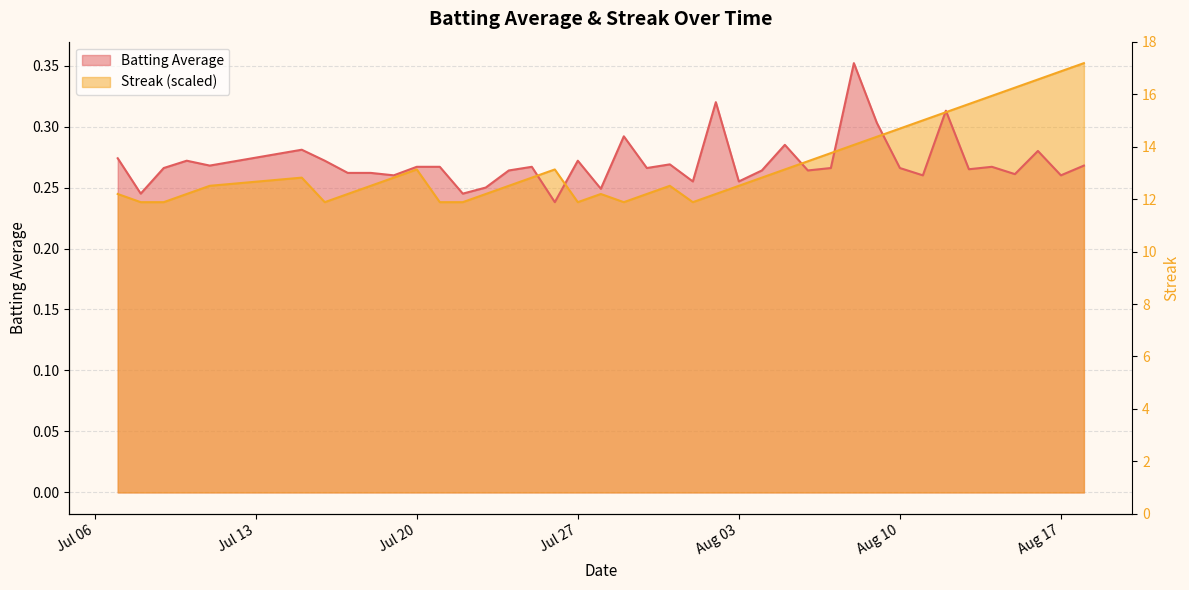

The Batting Average series shows 0.2 at 39. True or false?

False